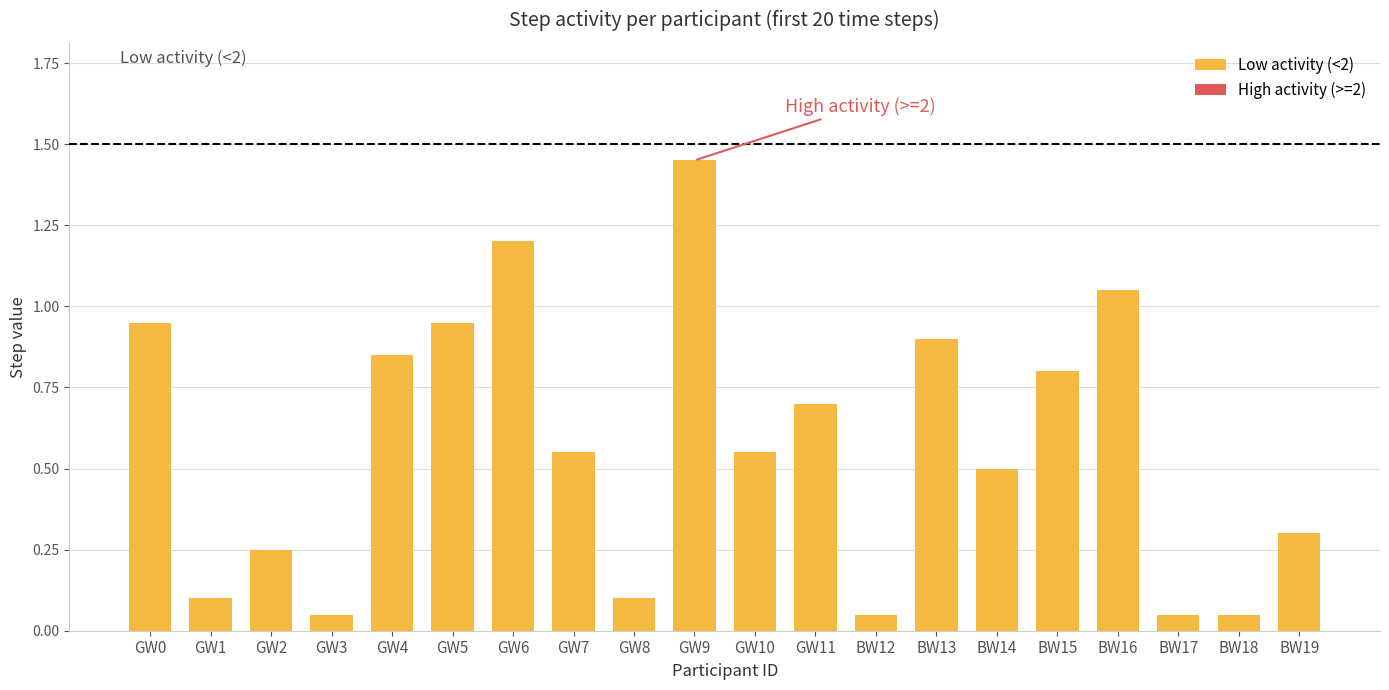

What is the label of the 1st bar from the left?

GW0